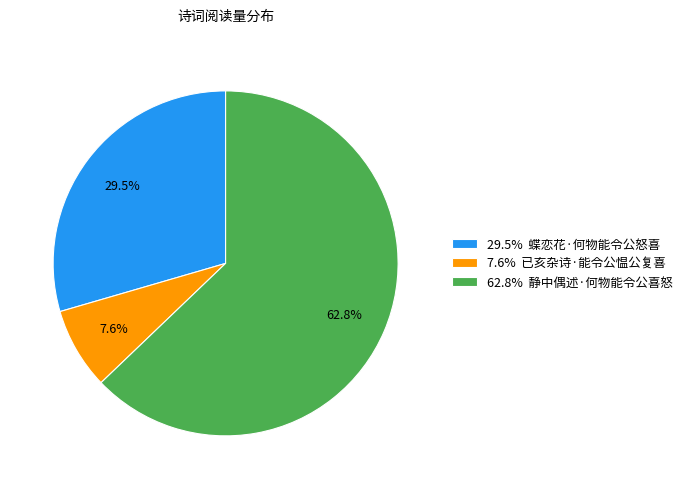

How many segments does this pie chart have?

3